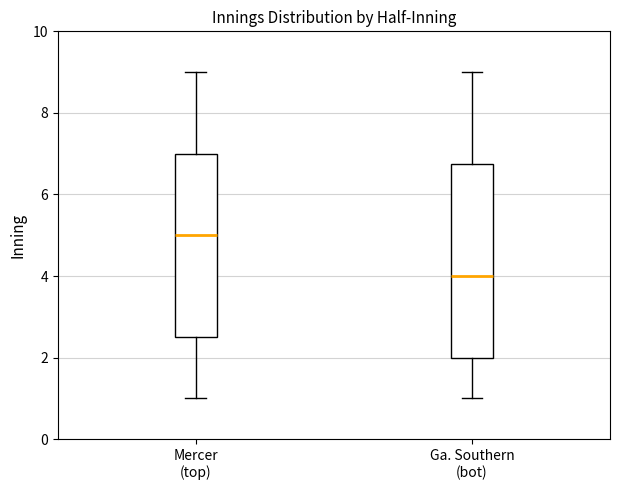

Which box's median line is the highest?

Mercer (top)